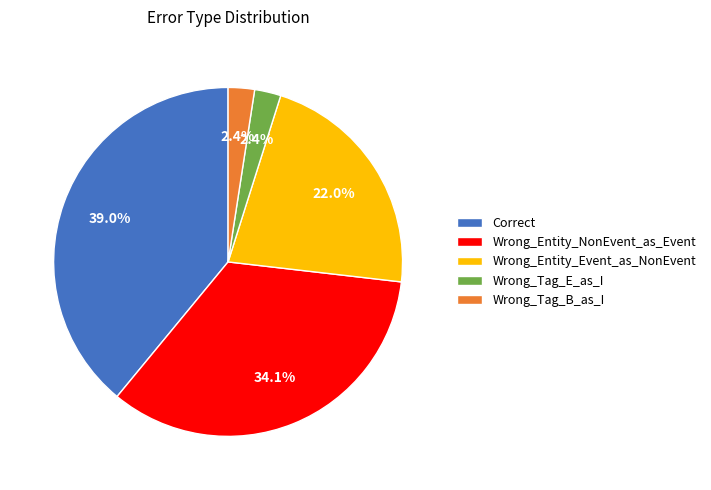

The Correct slice represents 29% of the pie. True or false?

False